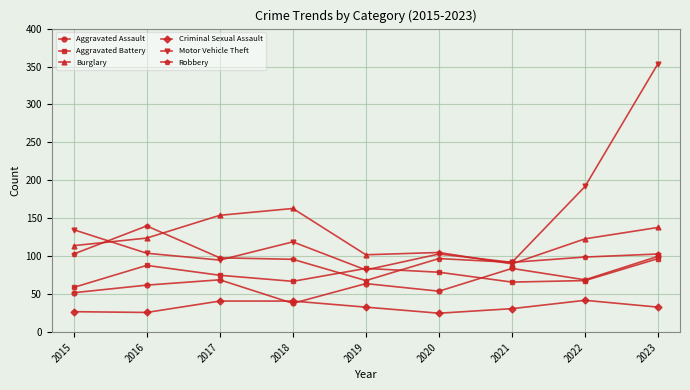

True or false: Aggravated Assault has more than 0 interior local peaks.

True